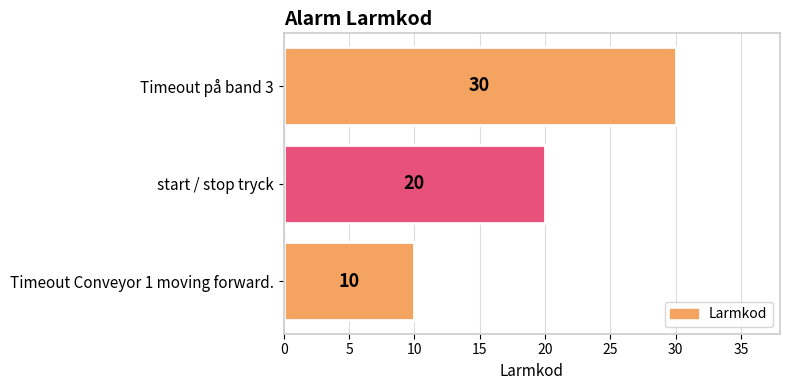

What is the difference between the values at start / stop tryck and Timeout på band 3?

10